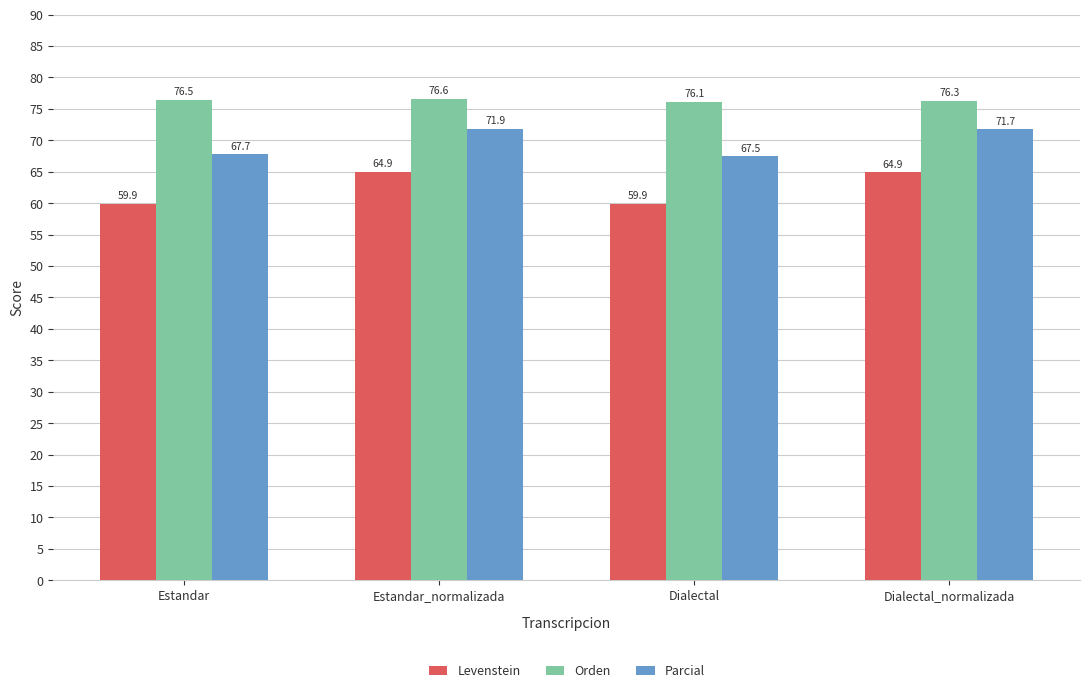

Does the chart contain any negative values?

No